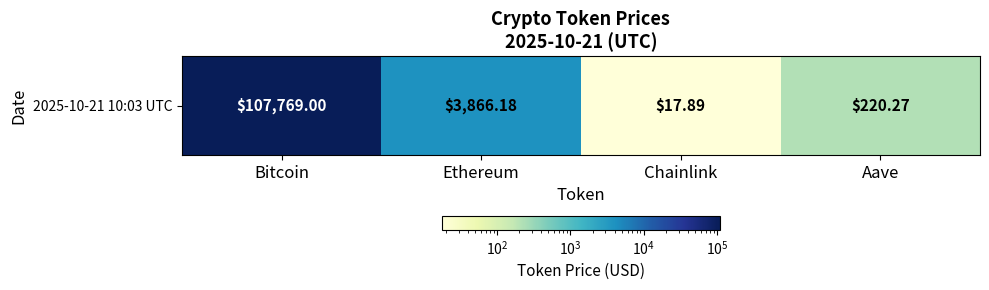

Which label corresponds to the smallest value in the chart?

Chainlink